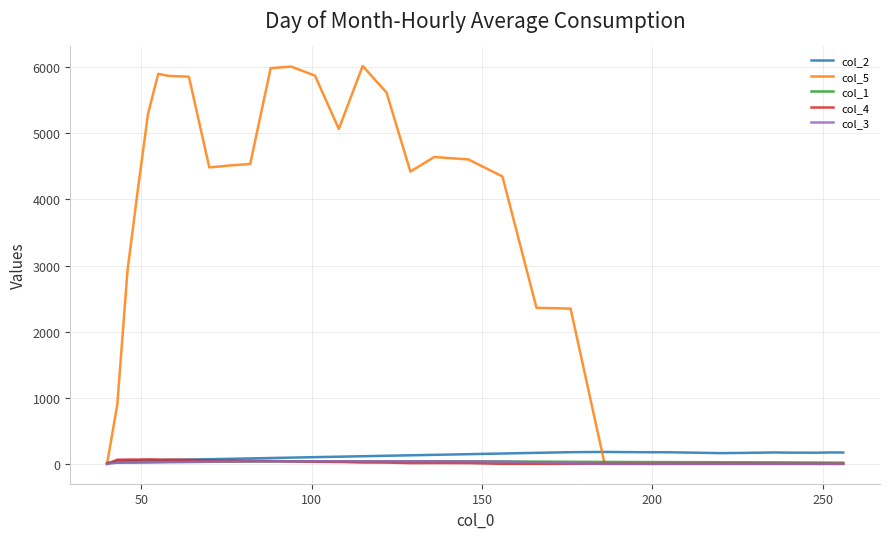

What is the difference between the second highest and second lowest values in the col_3 series?

39.0